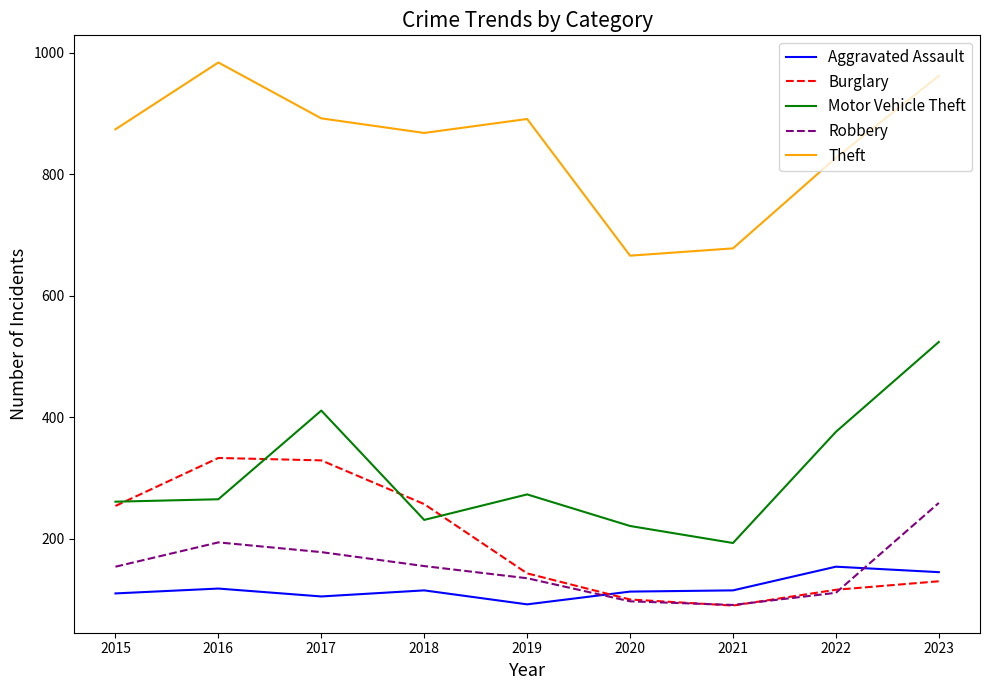

Which series has the largest range (max minus min)?

Motor Vehicle Theft